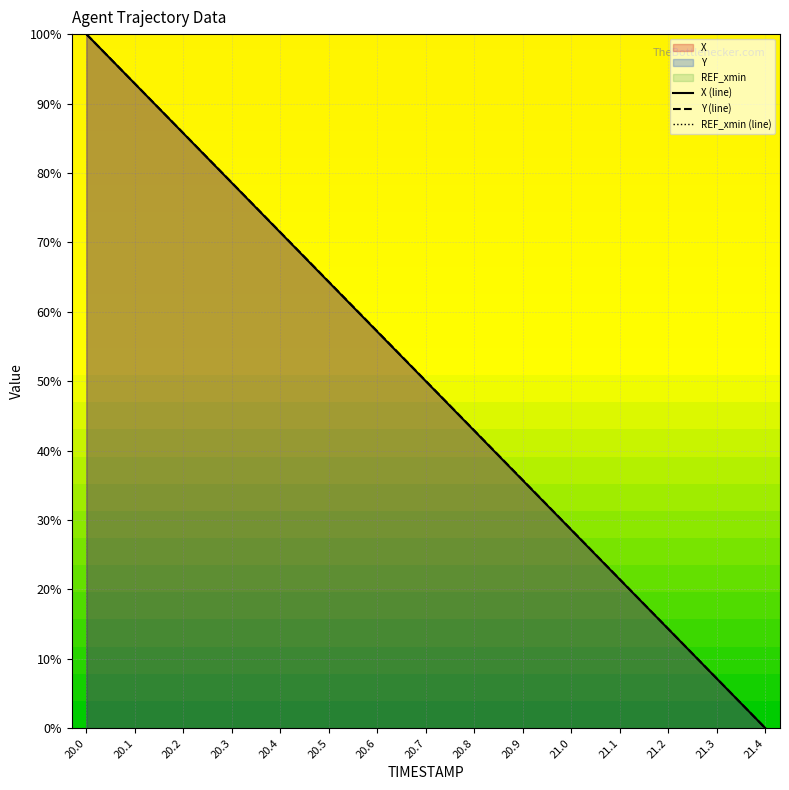

True or false: REF_xmin (line) and X (line) intersect in this chart.

False